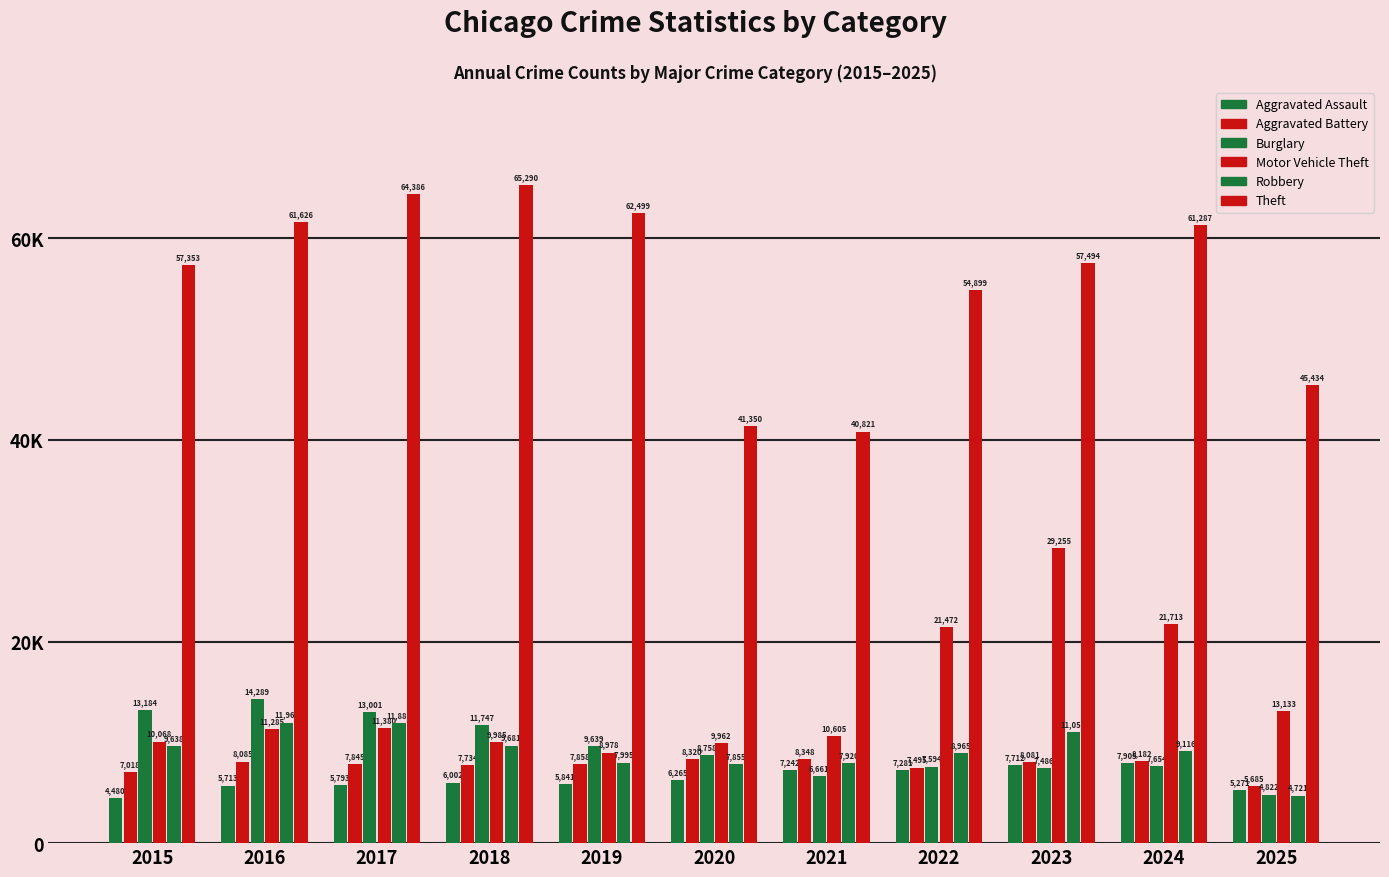

How many data points in Theft are less than 57494?

5